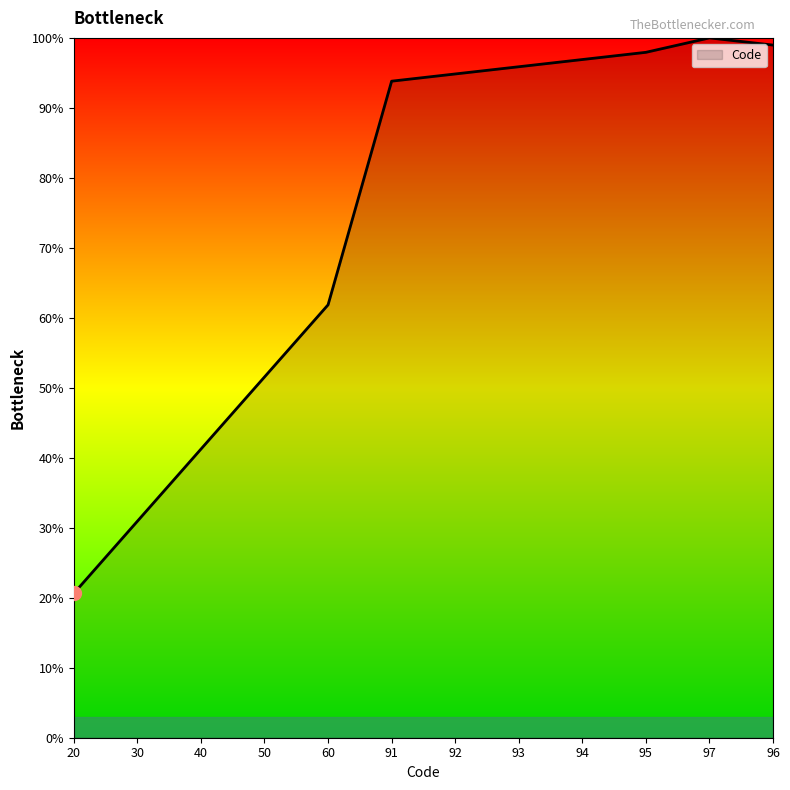

What is the approximate value at 96?

99.0